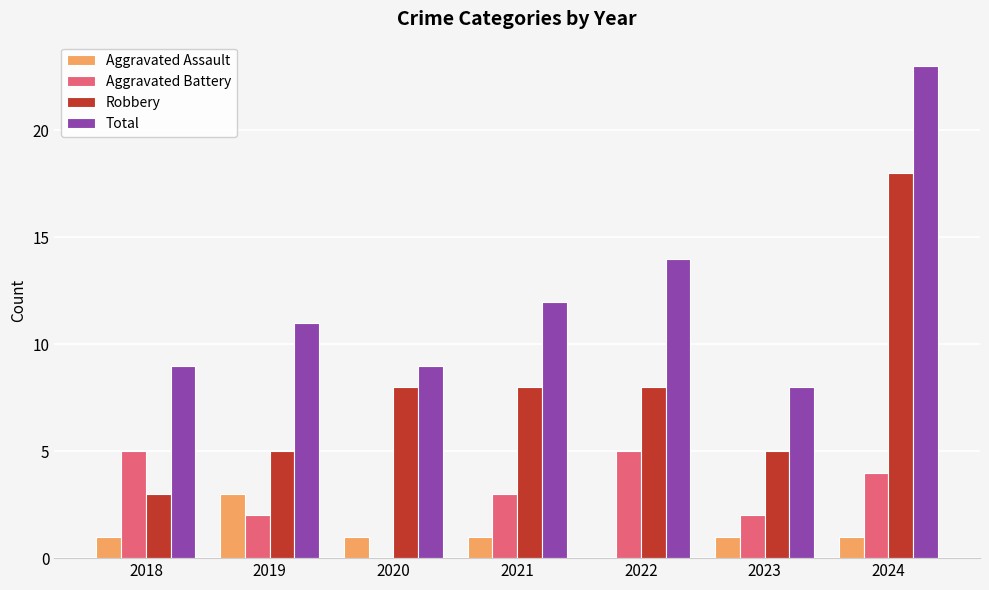

At which category is the sum across all series the highest?

2024